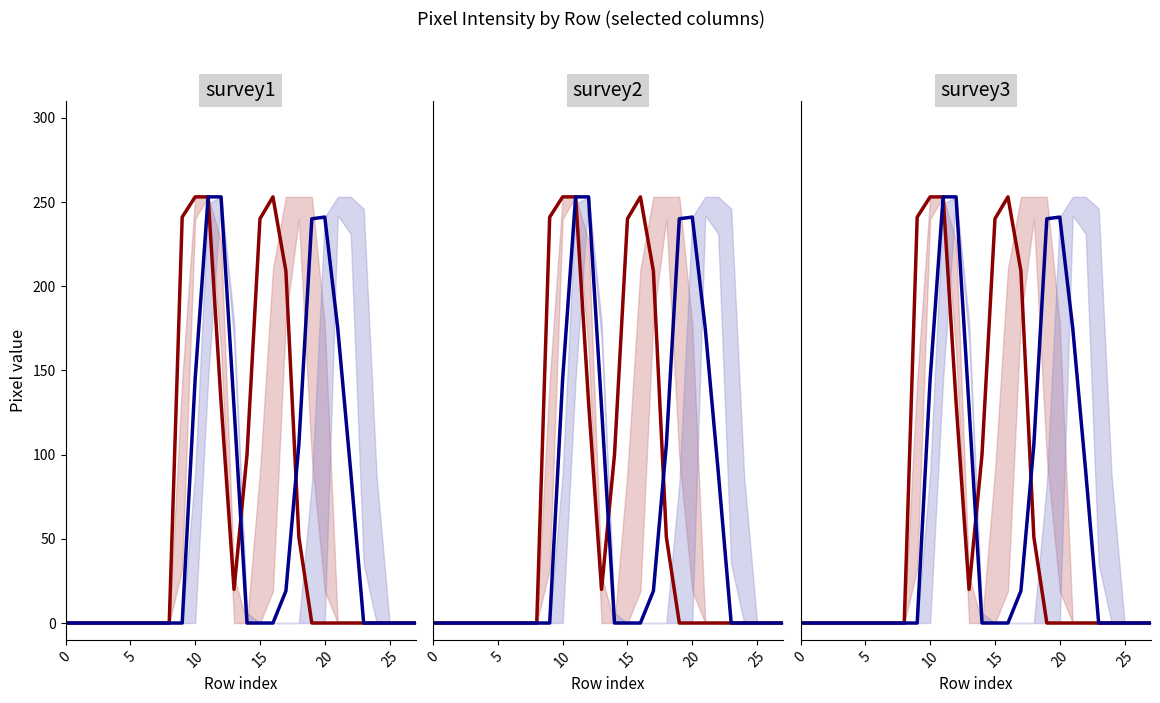

Is the value of col_11 at 11 greater than the value of col_14 at 20?

Yes